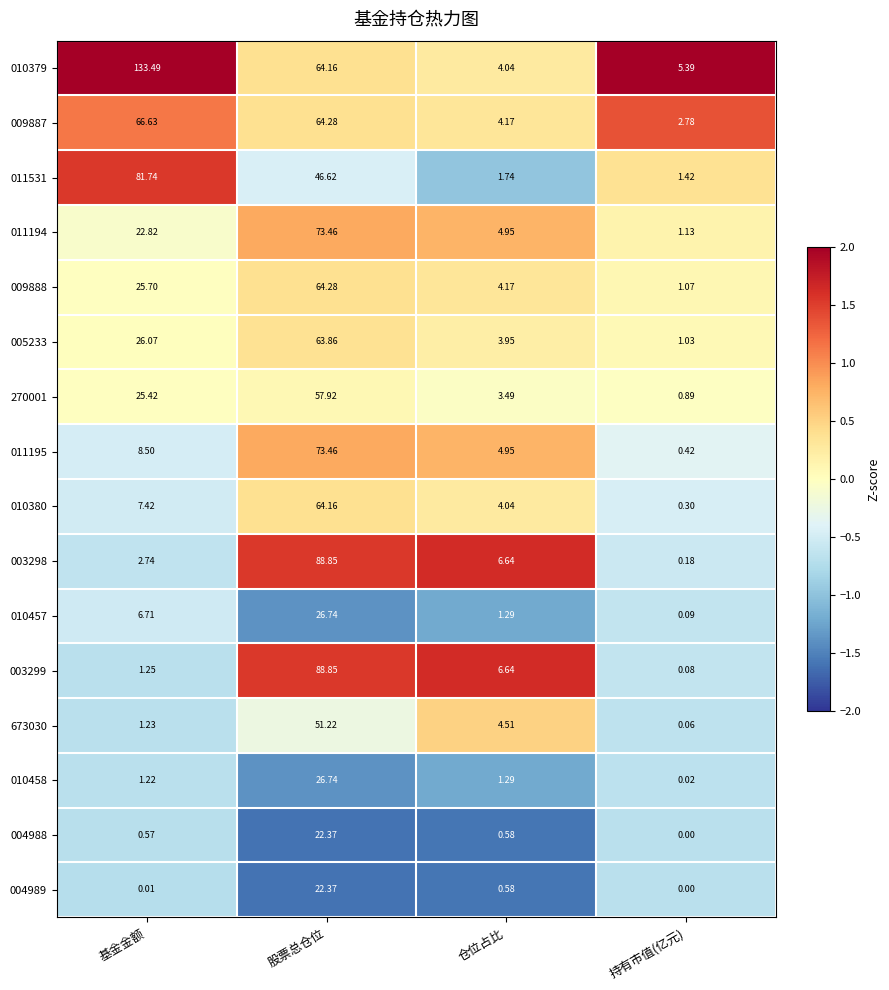

What is the difference between the highest and lowest values at 持有市值(亿元)?

5.4